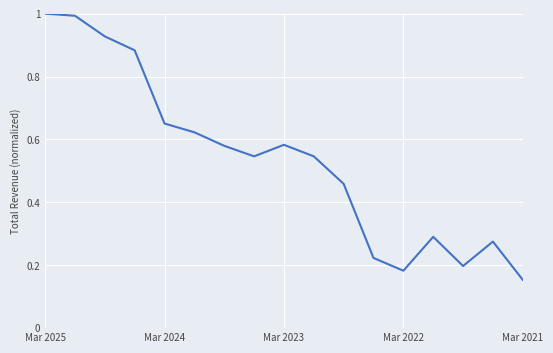

What is the maximum value shown in the chart?

1.0